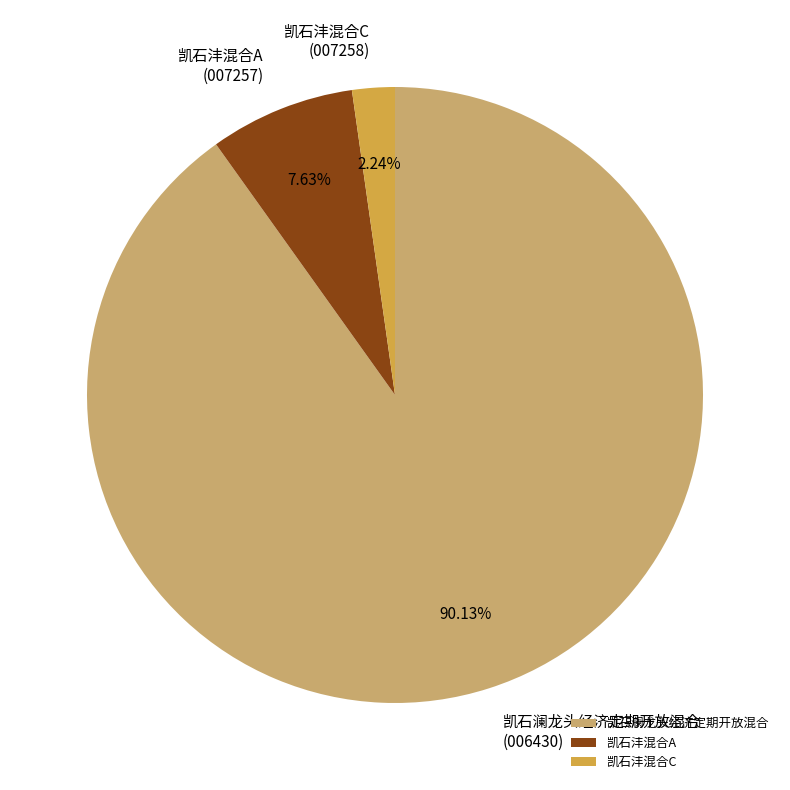

Do 凯石沣混合A and 凯石沣混合C together represent more than half of the pie?

No